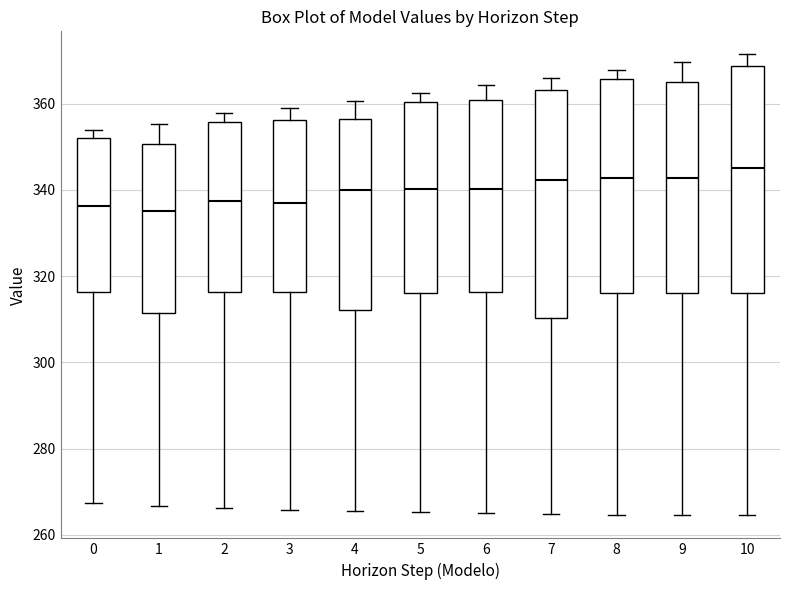

Where does the lower whisker of the box at x = 0 end on the y-axis? The values are not printed on the chart, so give them approximately, as read against the axis.

268